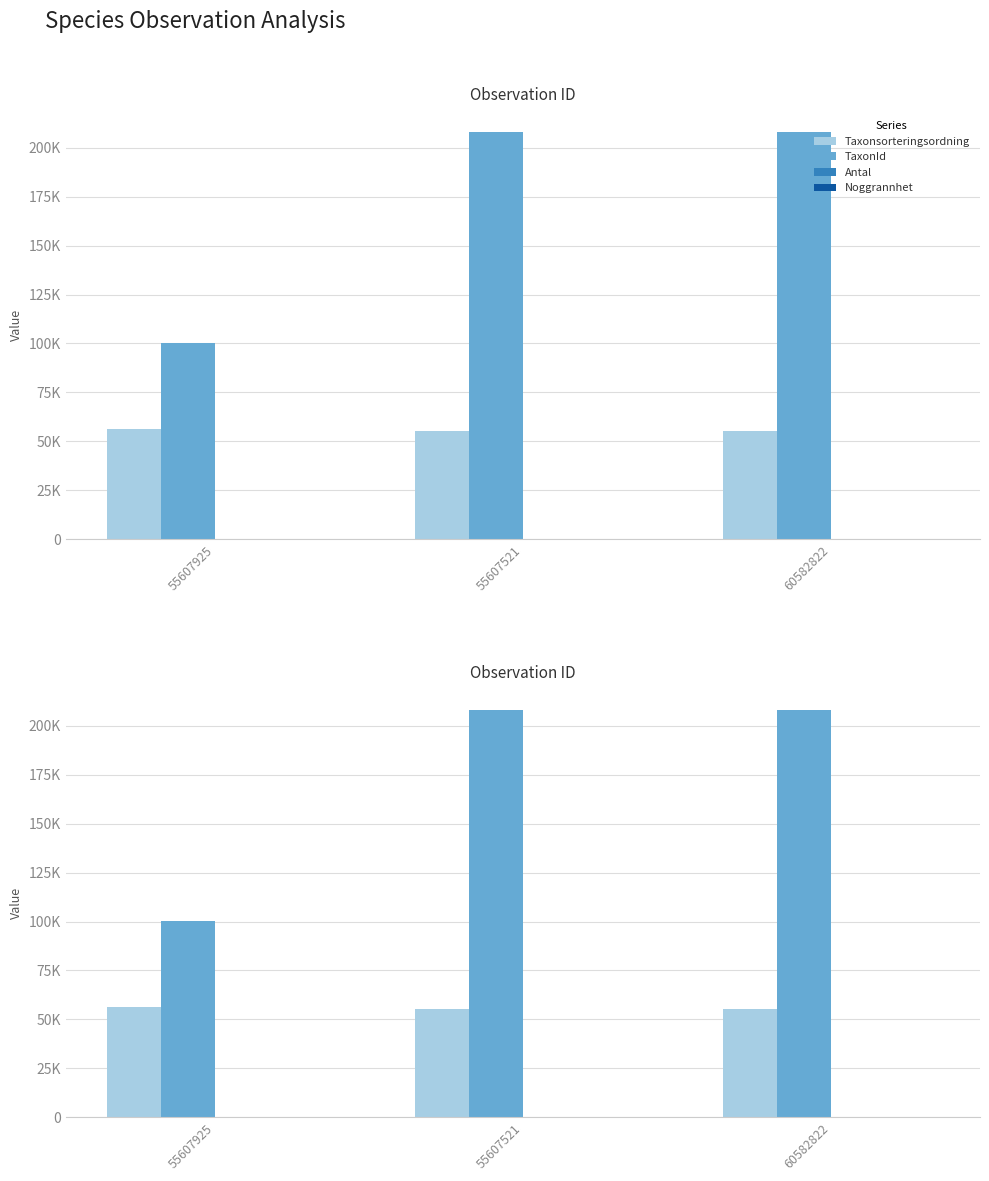

At which category is the sum across all series the highest?

55607521